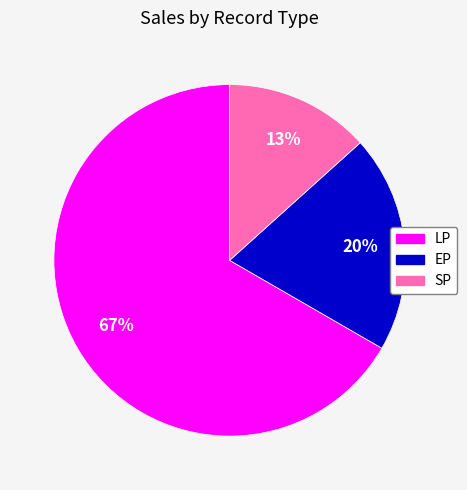

Is it true that LP is 54% of the pie?

False